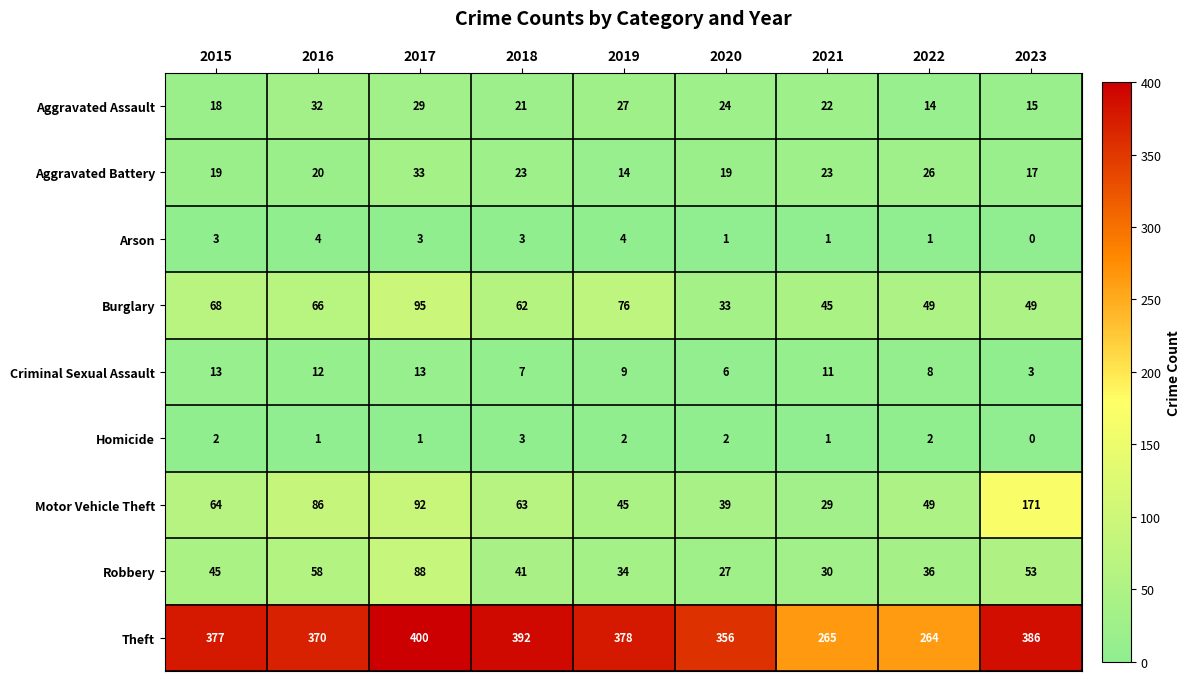

Count the number of categories in the chart.

9